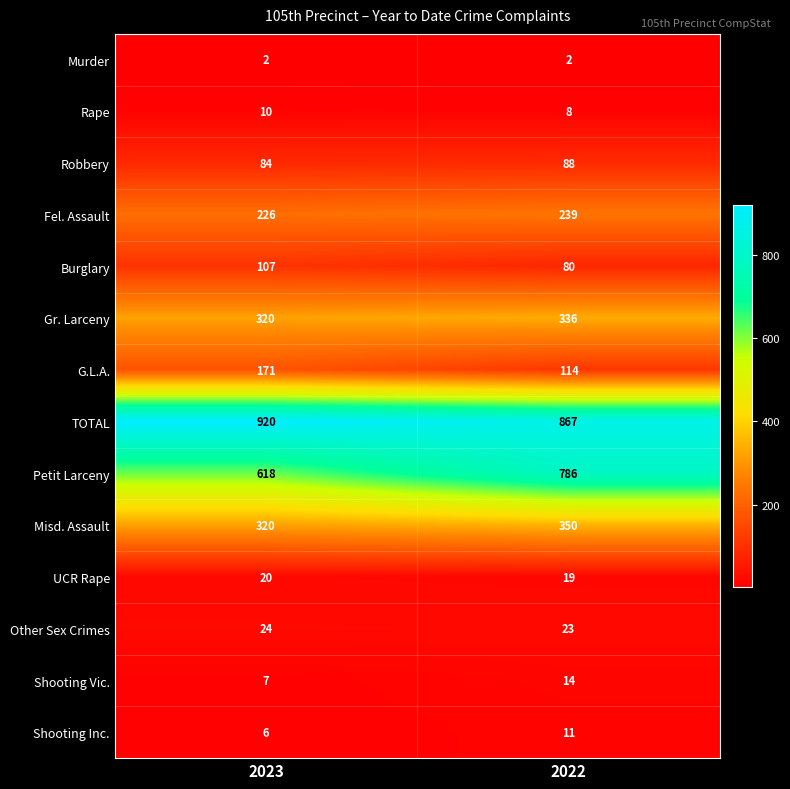

What is the difference between the Gr. Larceny values at 2022 and 2023?

16